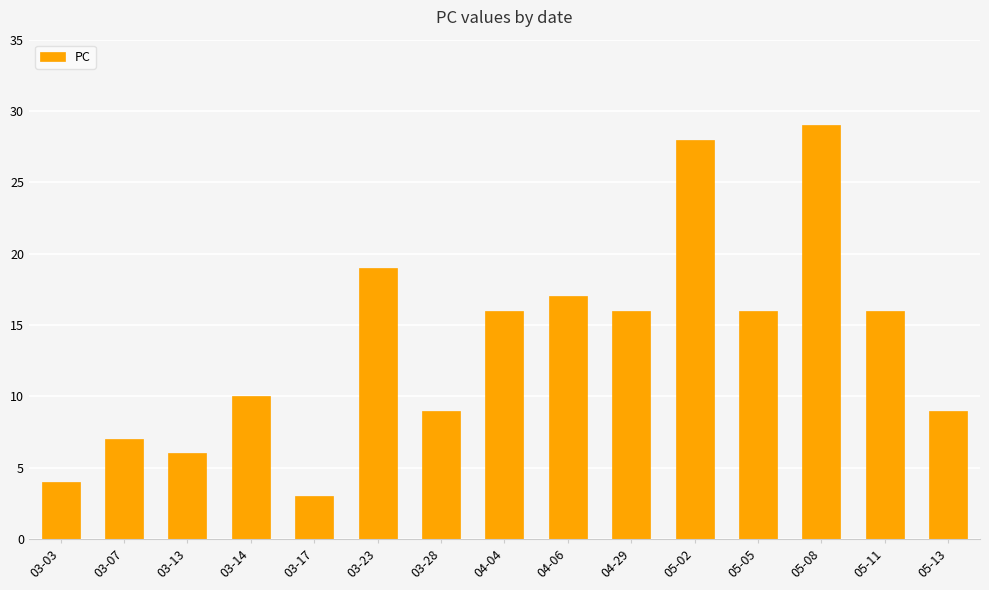

Count the number of data series in this chart.

1